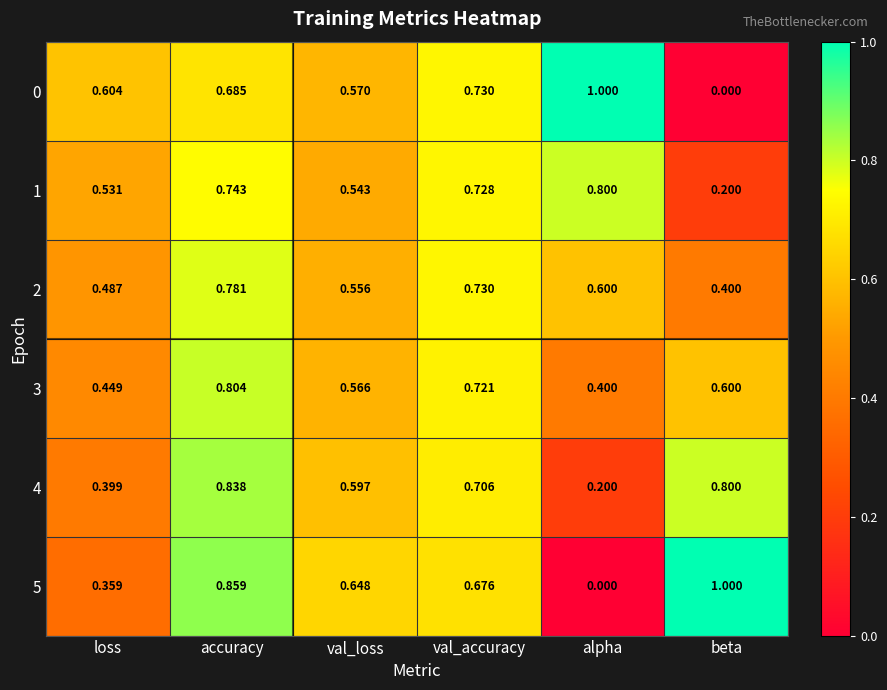

At which label does 5 reach its peak?

beta